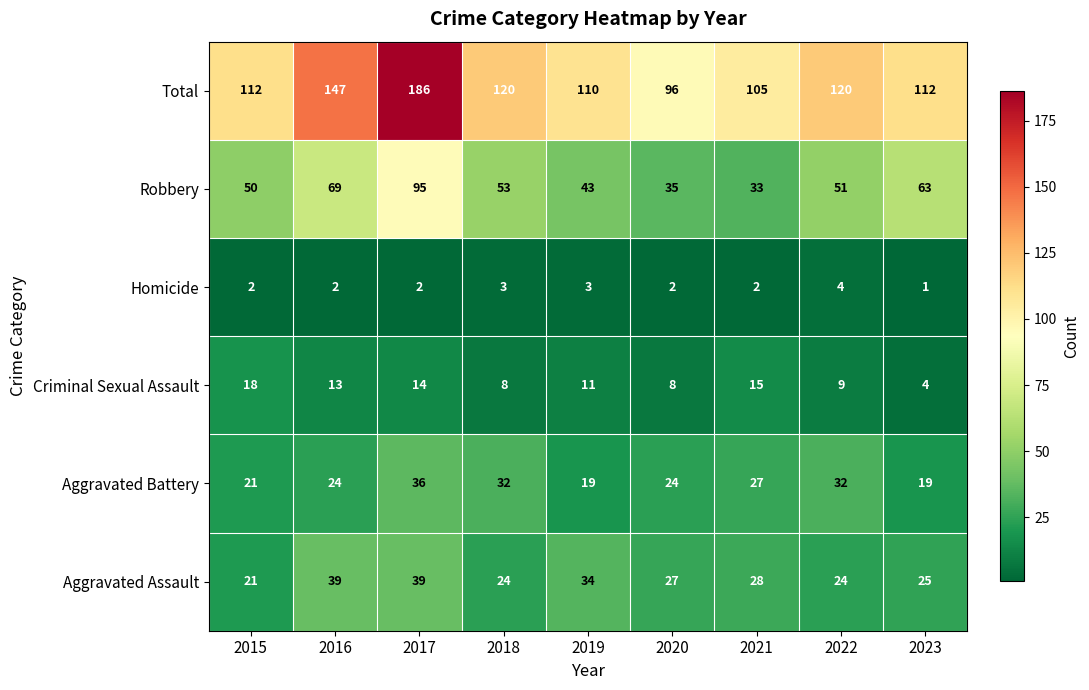

At which label is Total closest to 141?

2016